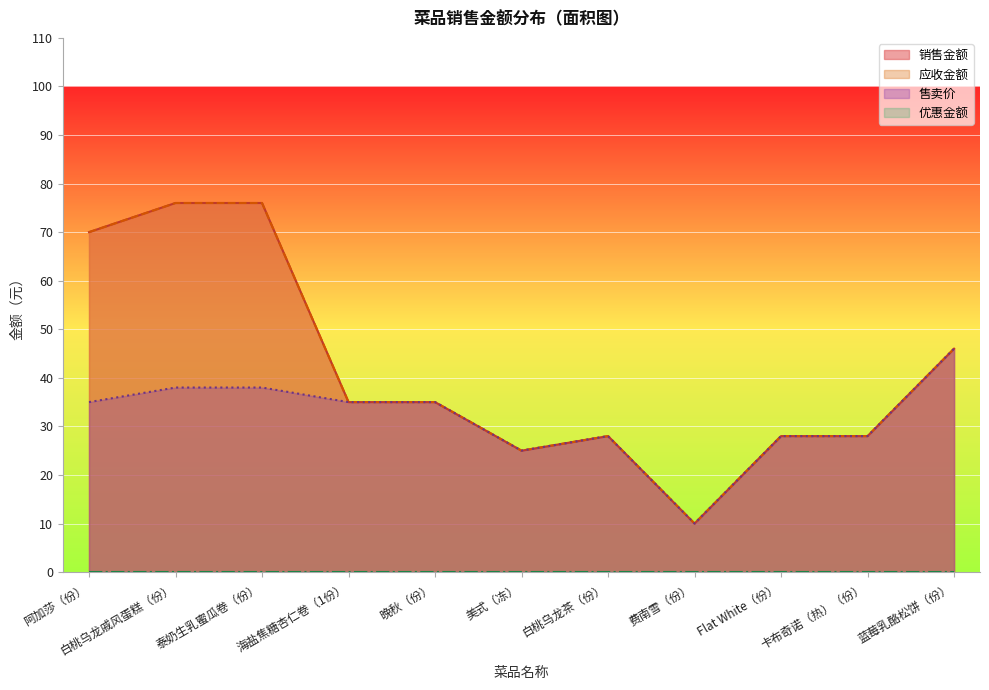

The 售卖价 series shows 55 at 阿加莎（份）. True or false?

False